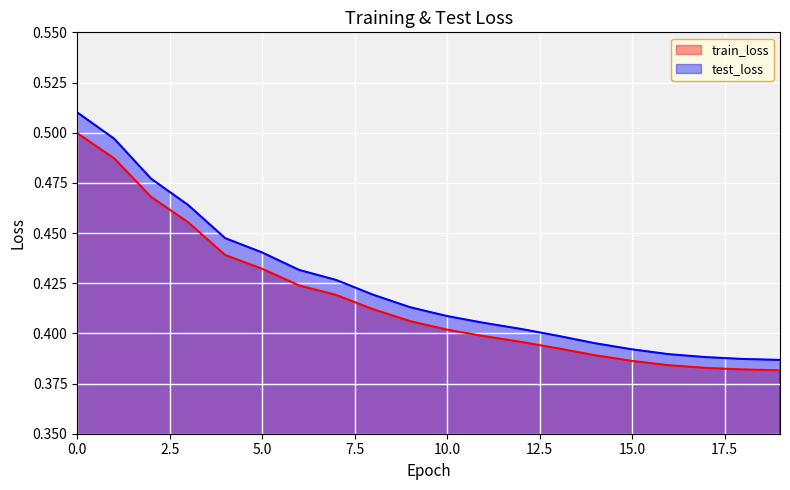

True or false: test_loss and train_loss cross at least once.

False